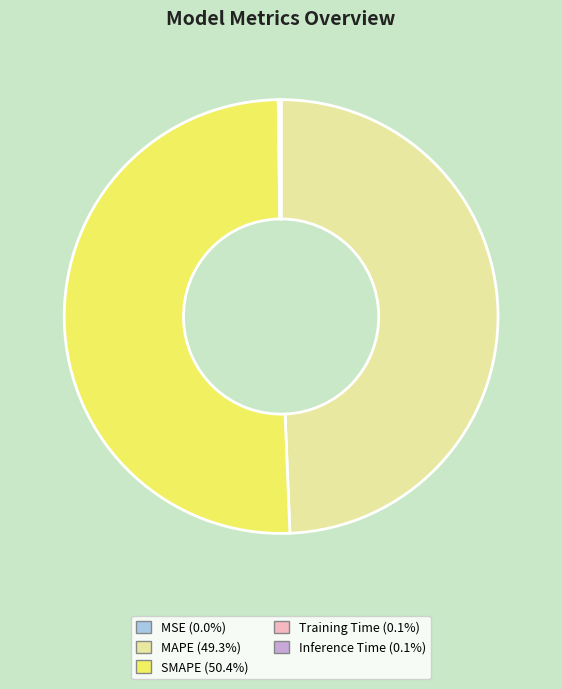

Does any single category account for the majority?

Yes